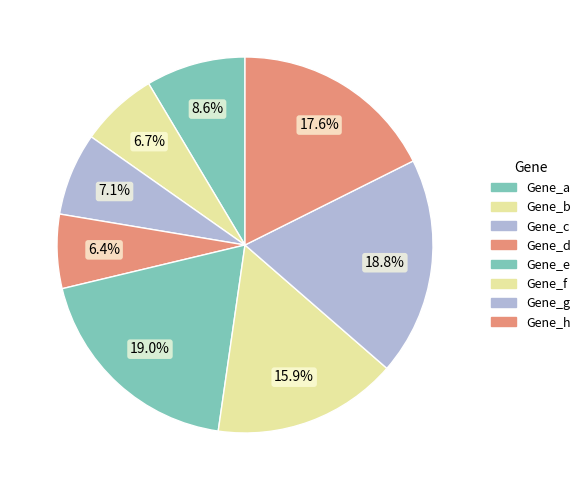

What percentage is the Gene_f slice, to the nearest percent?

16%